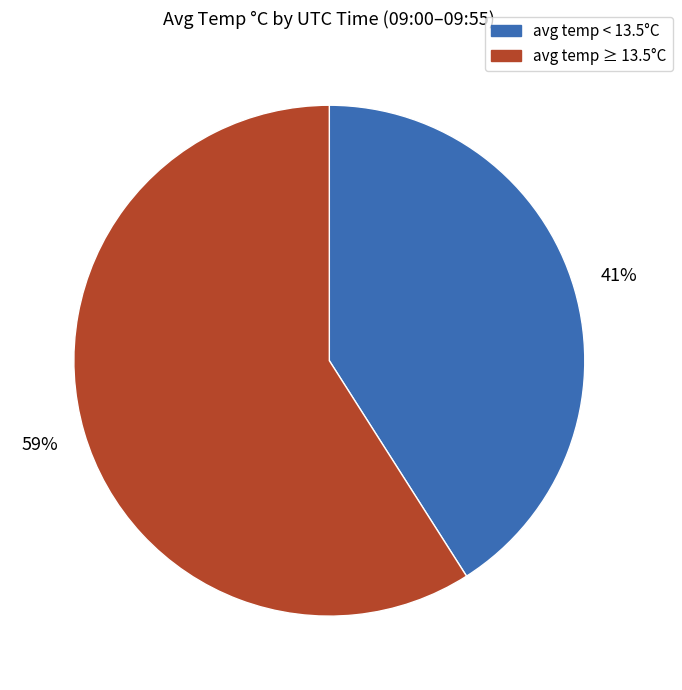

How many slices are in this pie chart?

2